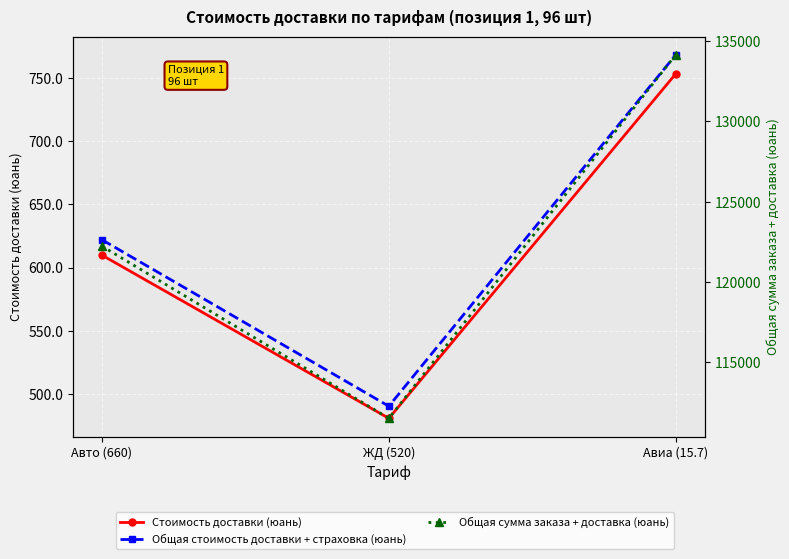

At which category is the sum across all series the highest?

Авиа (15.7)